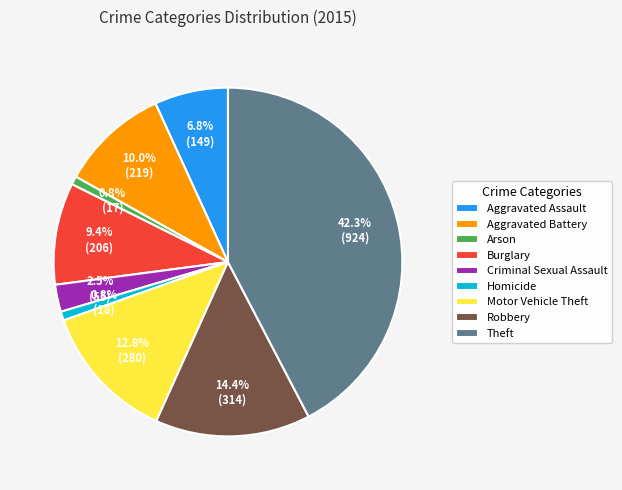

True or false: Arson accounts for 7% of the total.

False